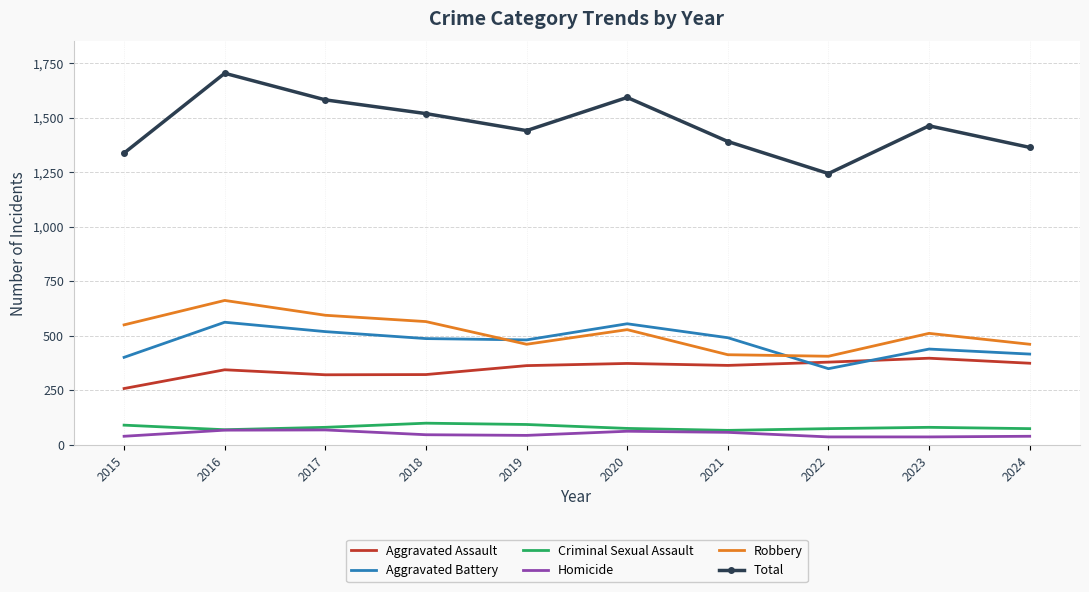

True or false: Robbery and Total cross at least once.

False